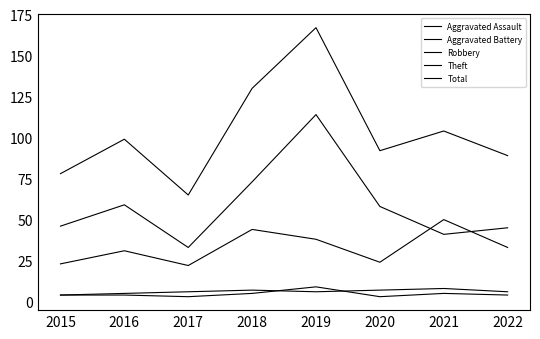

Is this an area chart (filled region under the line)?

No